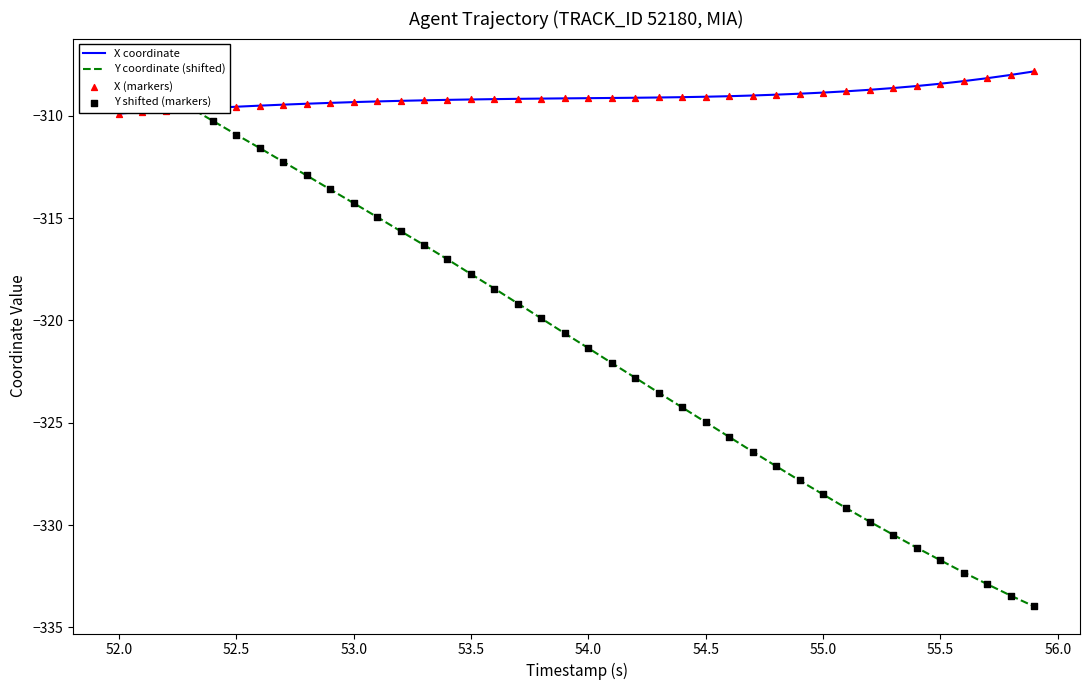

At how many categories does at least one series exceed -324?

40